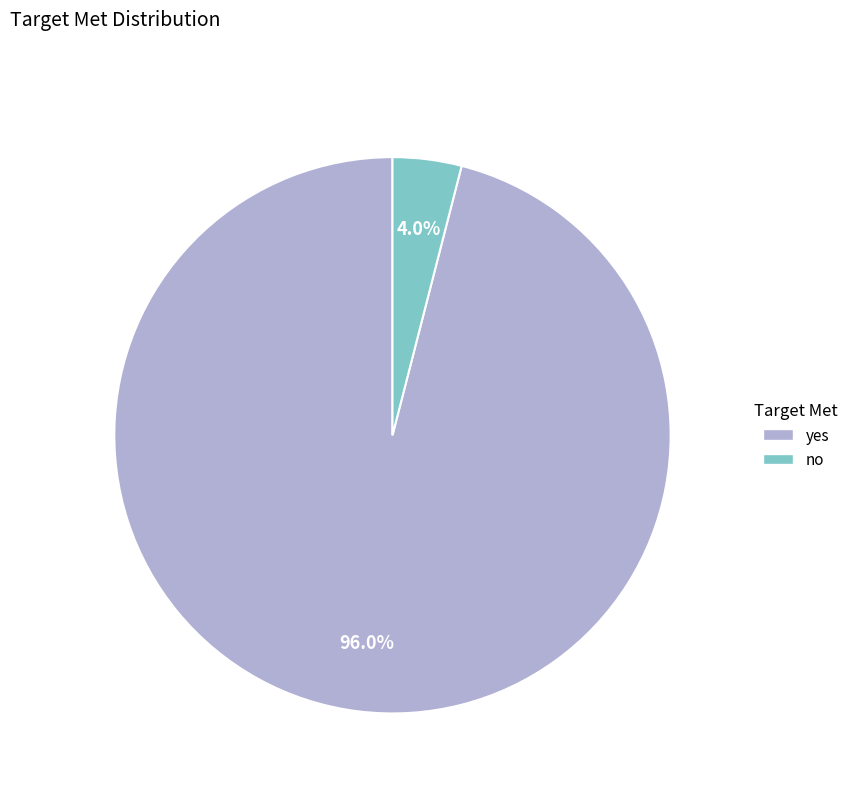

Count the number of slices in the pie.

2